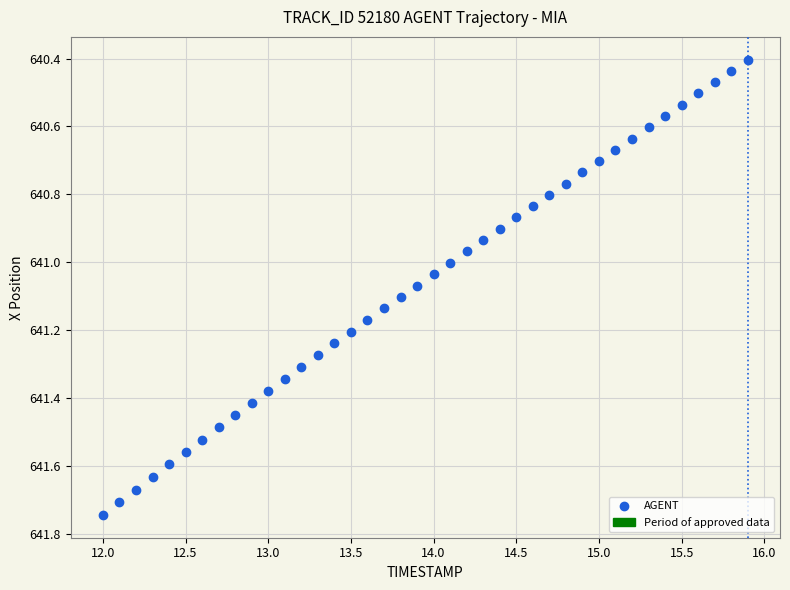

What is the range of Y values (max minus min)?

1.3